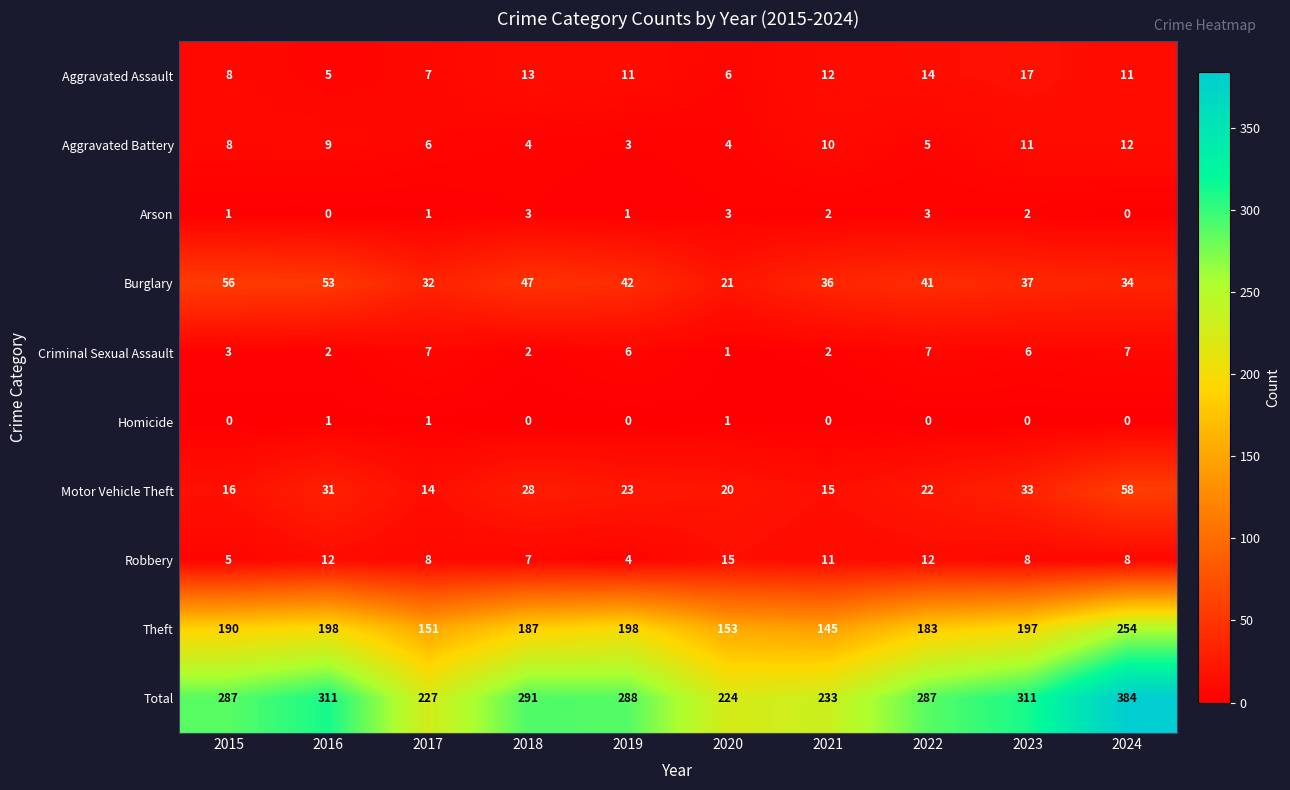

How many values in the Aggravated Battery series are below 8?

5